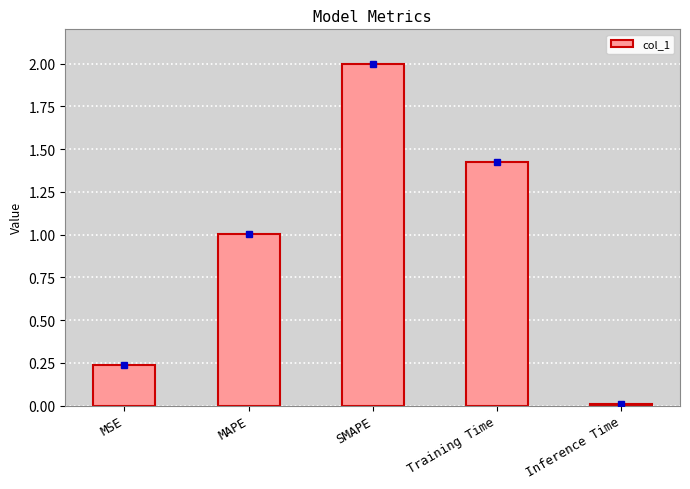

What is the greatest value displayed?

2.0